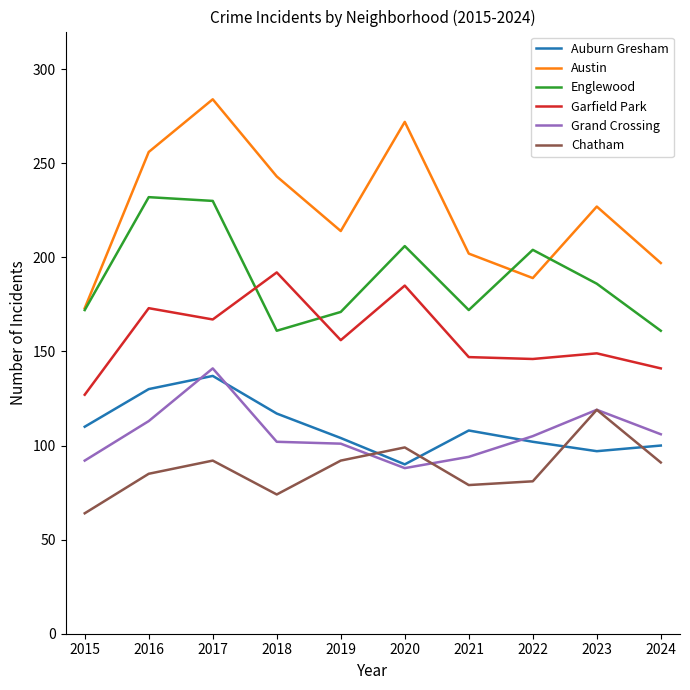

What is the total value across all series at 2024?

796